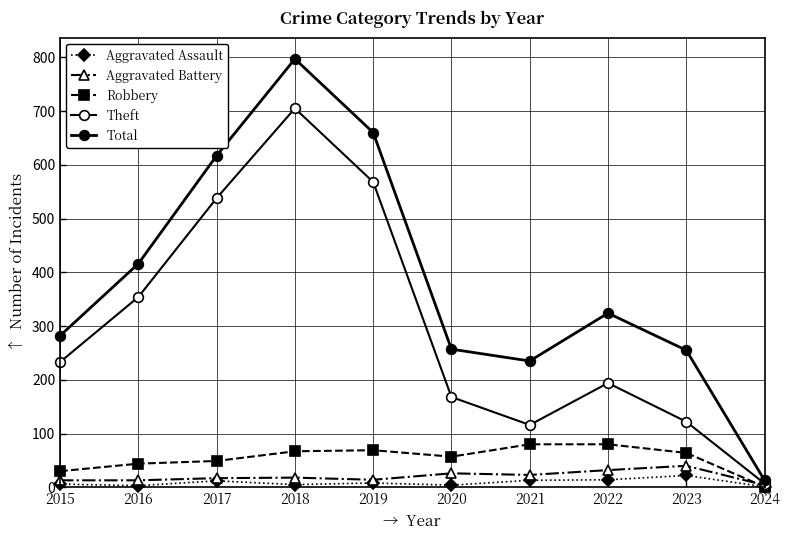

Which category has the highest value in the Robbery series?

2021